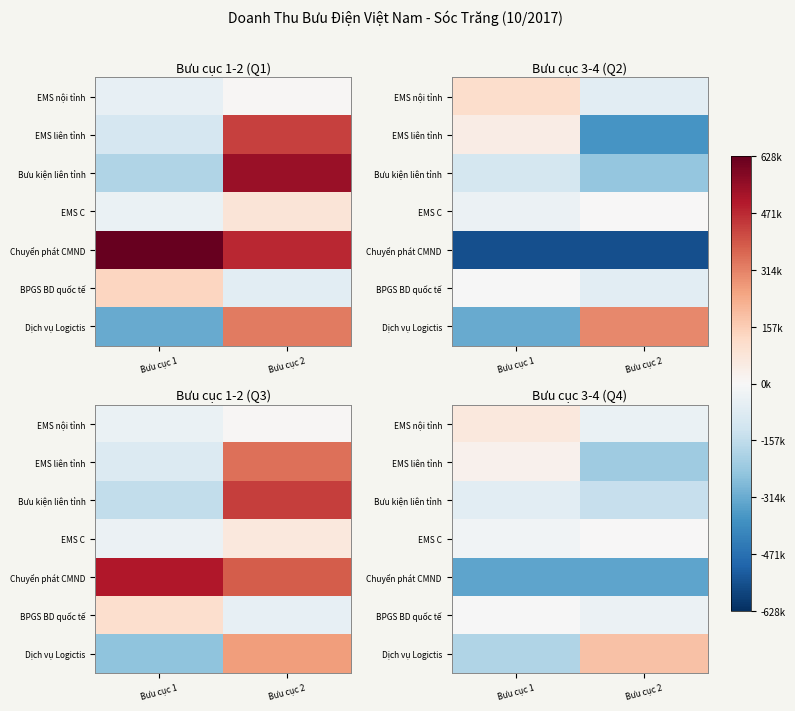

Between Bưu cục 1 and Bưu cục 2, which is larger?

Bưu cục 1